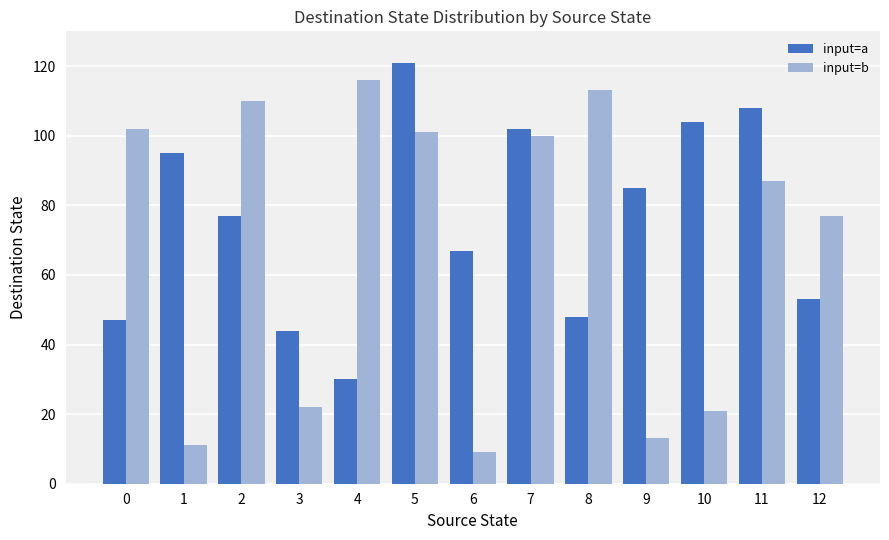

What is the difference between the highest and lowest values at 3?

22